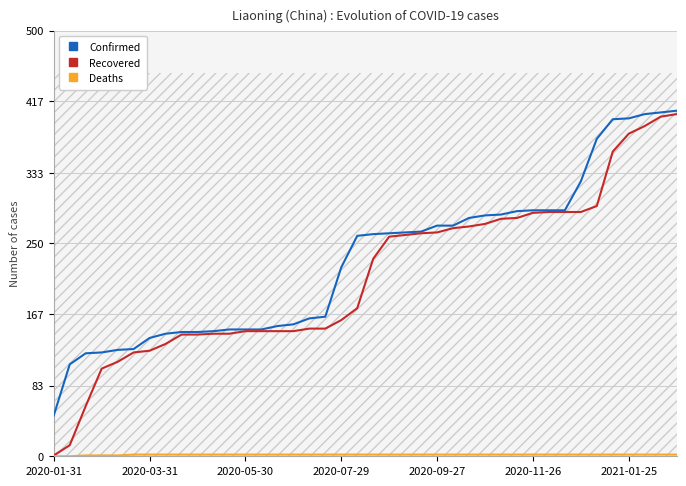

What is the highest value of the Recovered series?

402